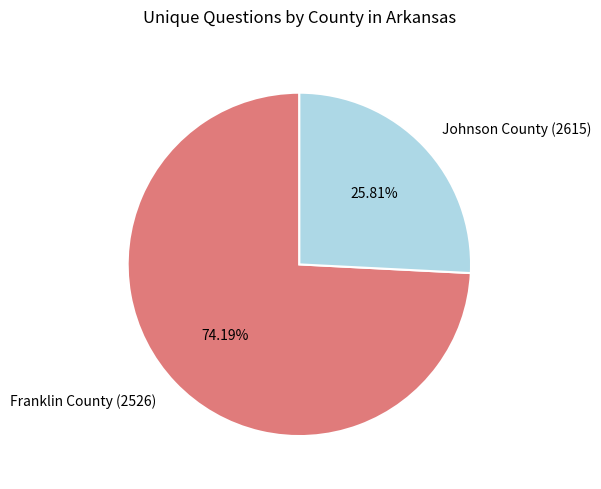

What percentage is the Franklin County (2526) slice, to the nearest percent?

74%